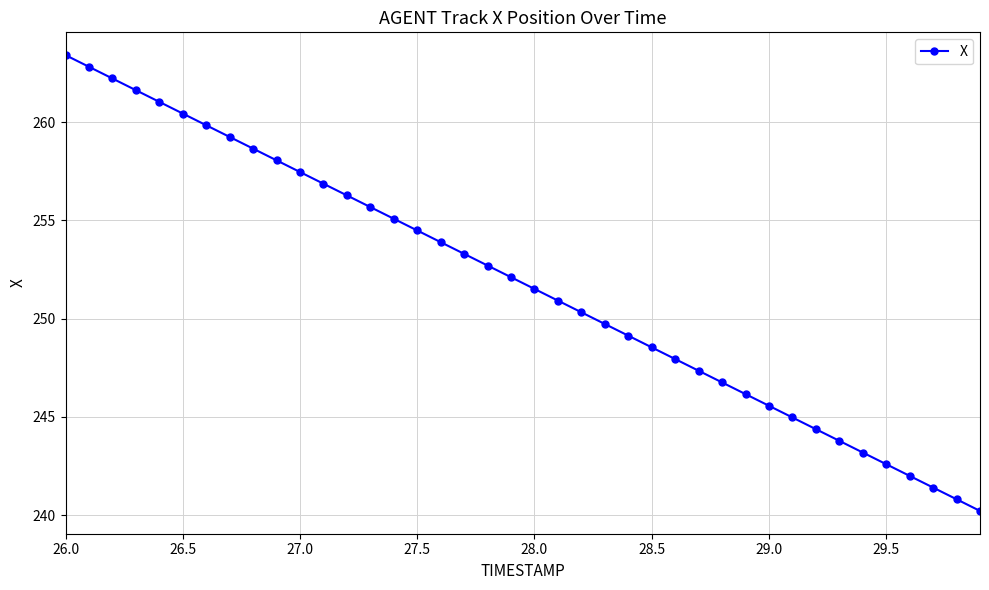

What is the value of the 4th point from the left?

261.6